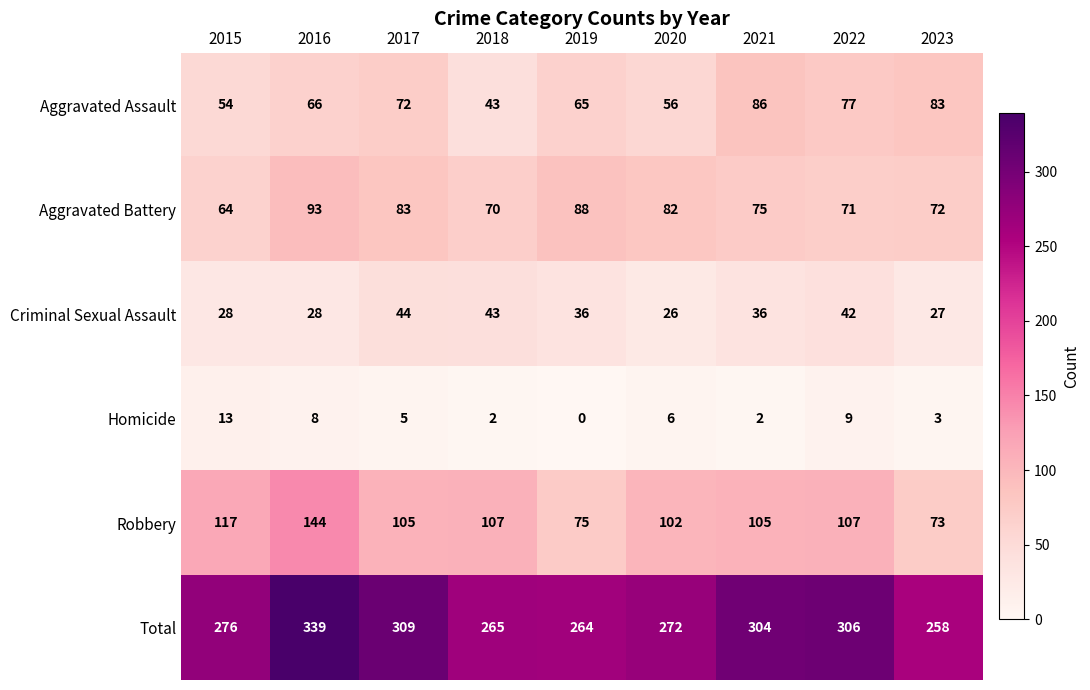

The value of Criminal Sexual Assault at 2019 is 55. True or false?

False